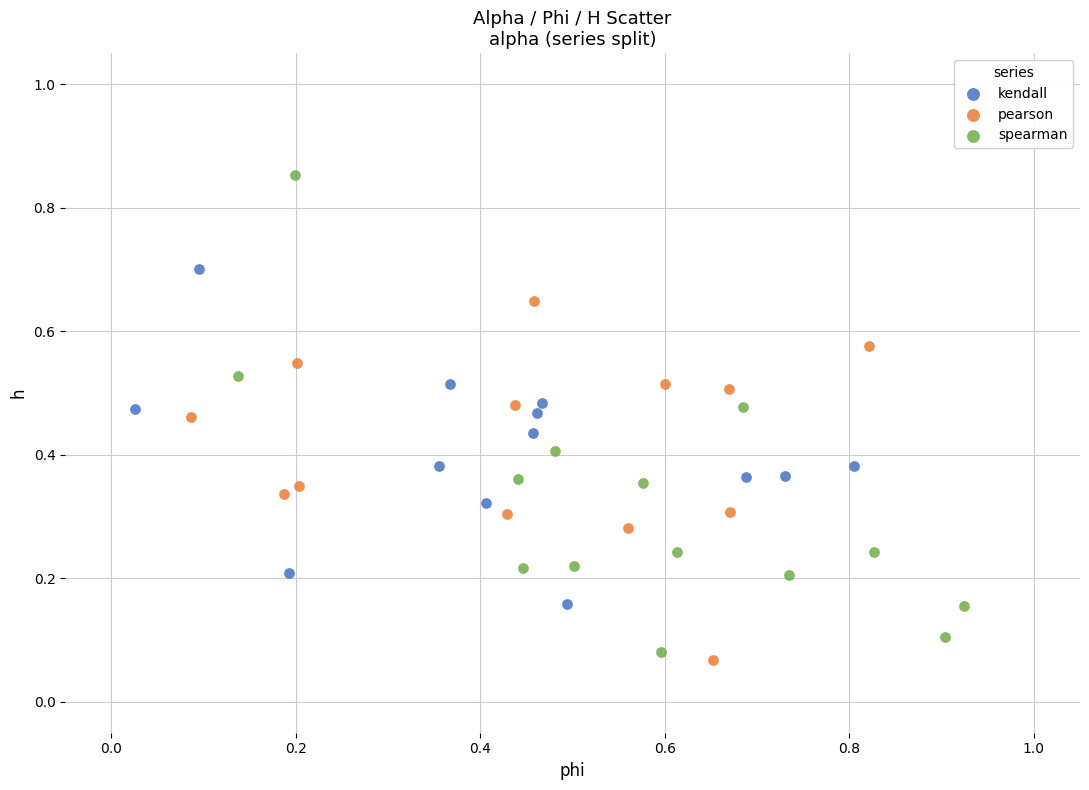

Which series has the largest Y range (max minus min)?

spearman